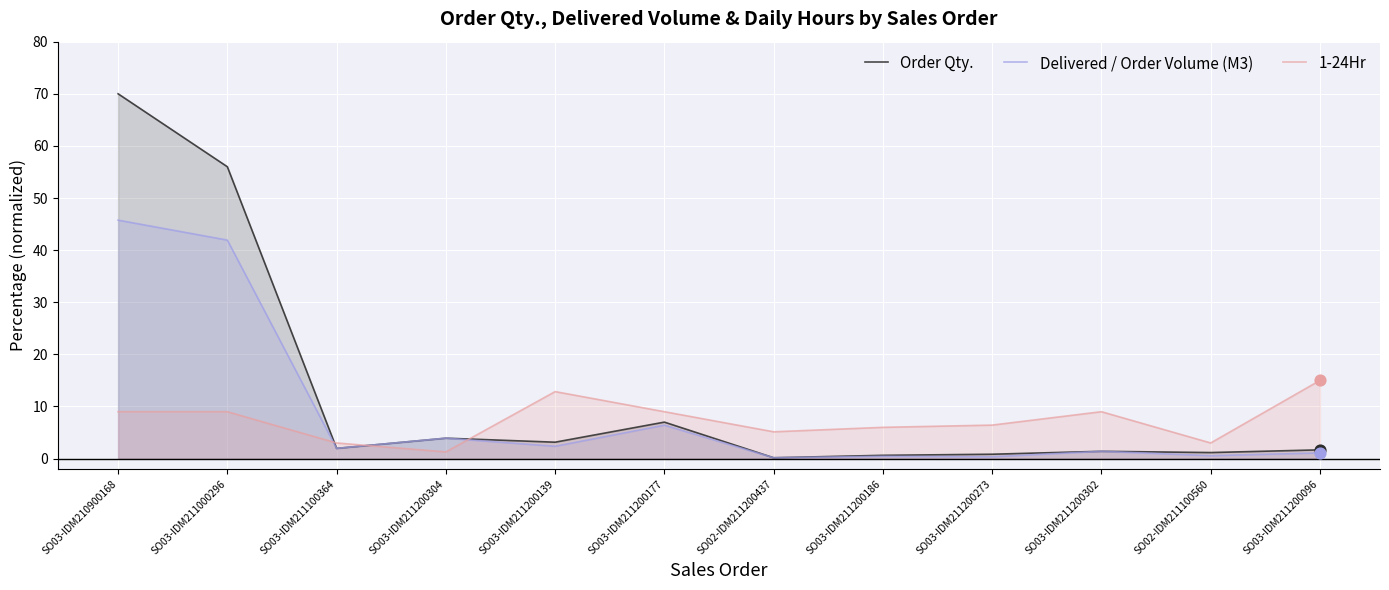

Is the value of Order Qty. at SO03-IDM211200177 greater than the value of Delivered / Order Volume (M3) at SO02-IDM211200437?

Yes